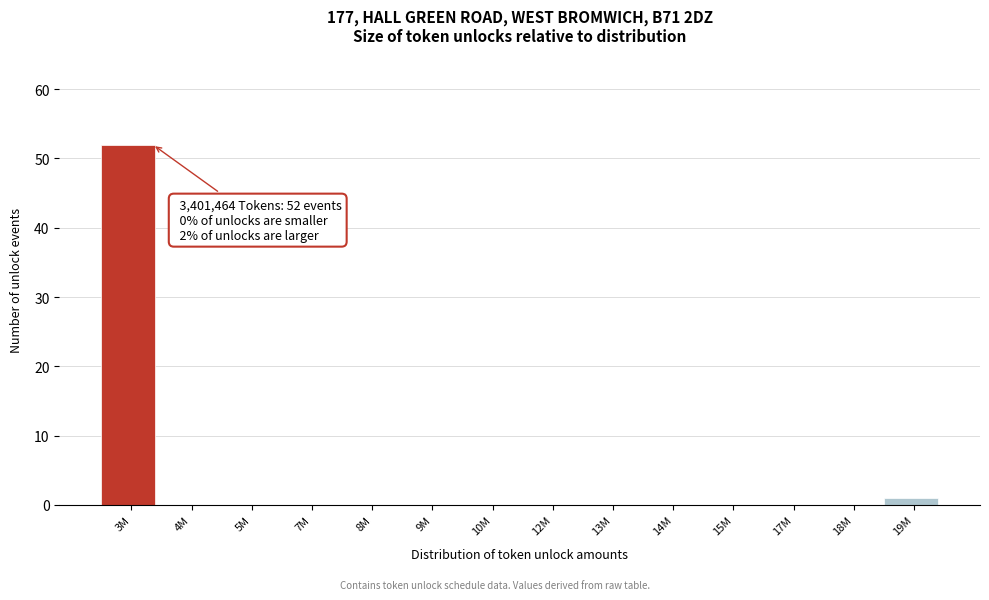

Reading left to right, what are all the values shown in this chart?

3M=52	4M=0	5M=0	7M=0	8M=0	9M=0	10M=0	12M=0	13M=0	14M=0	15M=0	17M=0	18M=0	19M=1